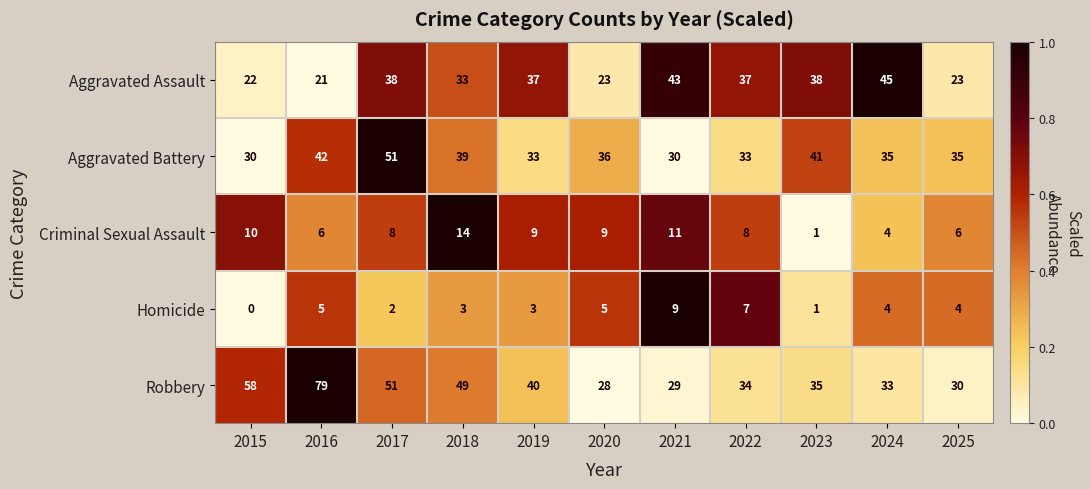

Which series changed the most between 2016 and 2022?

Robbery